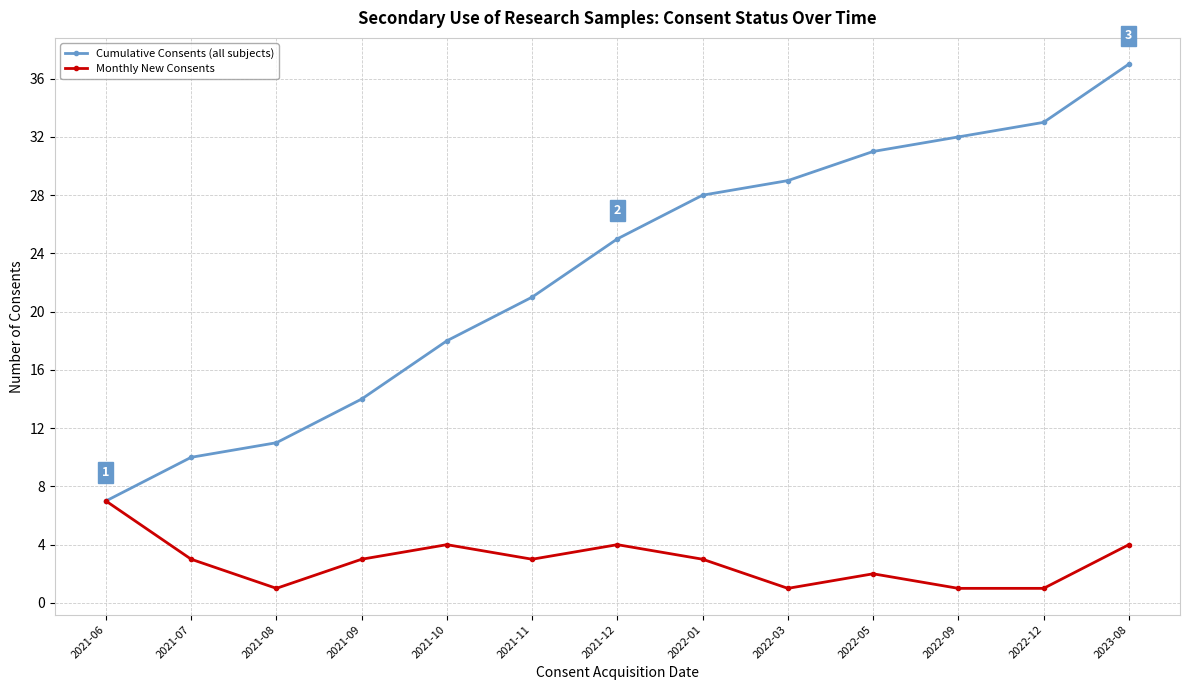

Rank the categories by Cumulative Consents (all subjects) value from highest to lowest.

2023-08, 2022-12, 2022-09, 2022-05, 2022-03, 2022-01, 2021-12, 2021-11, 2021-10, 2021-09, 2021-08, 2021-07, 2021-06